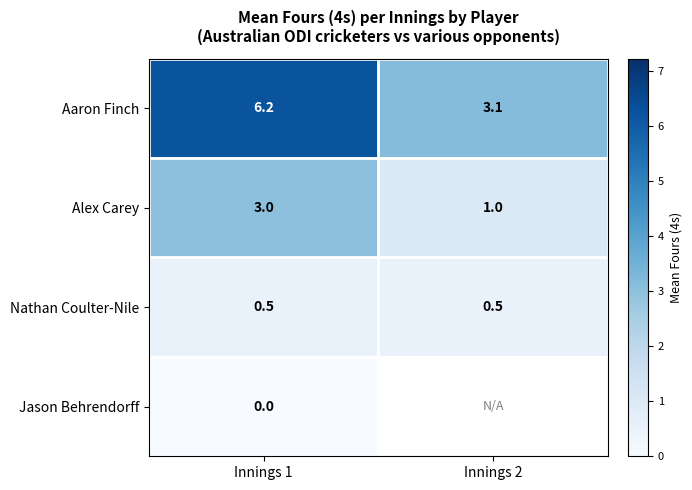

What is the highest value of the Alex Carey series?

3.0